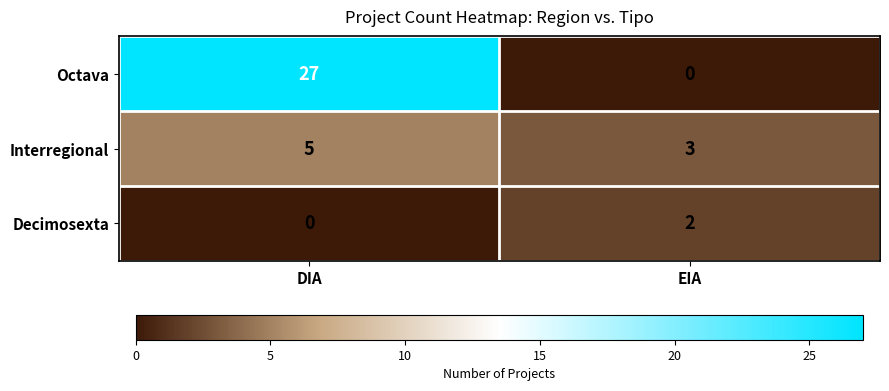

At how many categories does at least one series exceed 6?

1